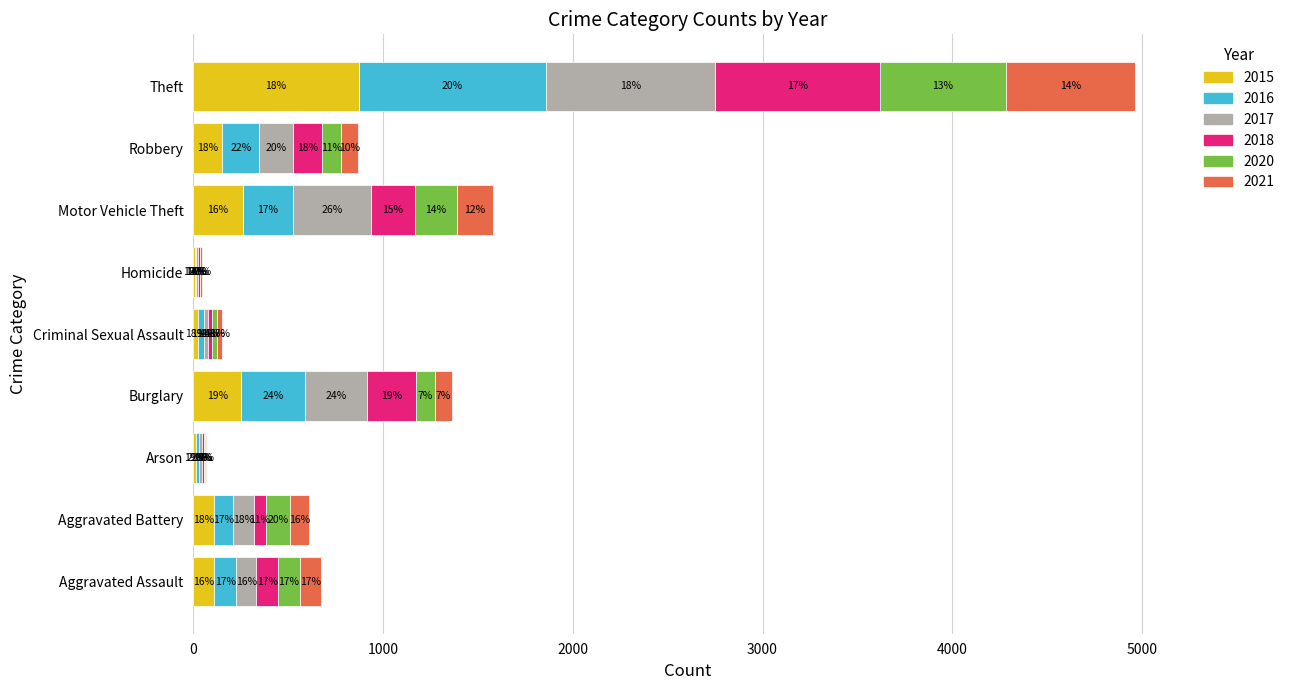

What are all the series names shown in the legend?

2015, 2016, 2017, 2018, 2020, 2021